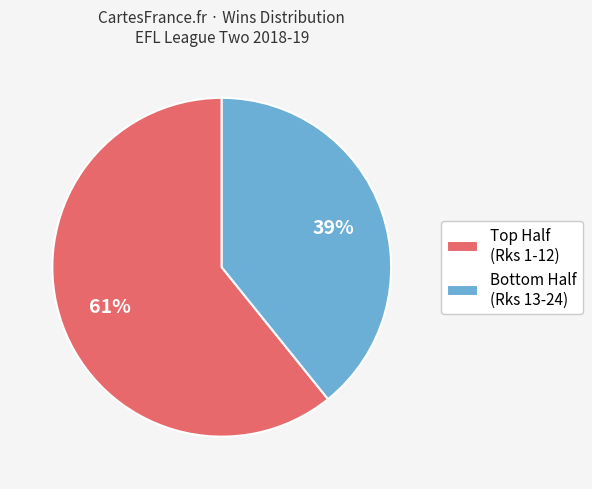

How many segments does this pie chart have?

2